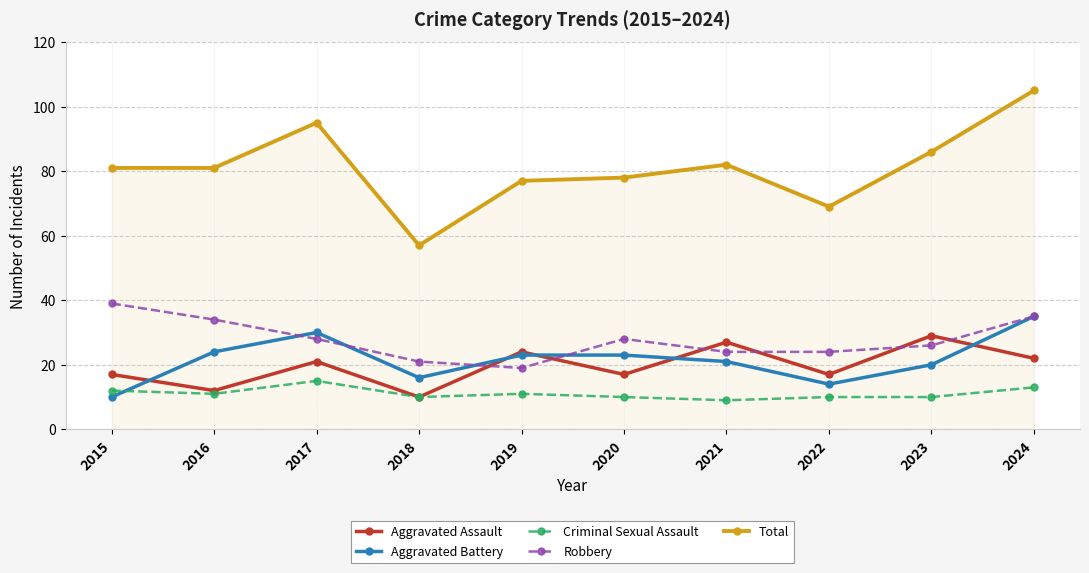

At which label does Criminal Sexual Assault first exceed 11?

2015